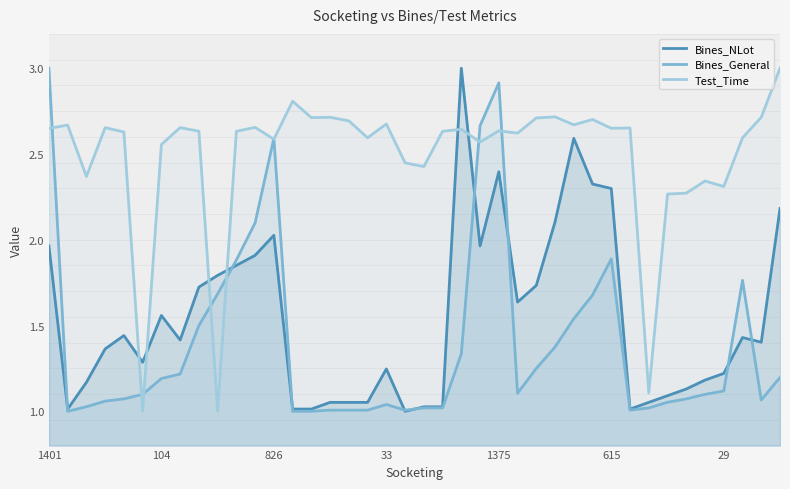

Is it true that Test_Time equals 3.2 at 35?

False